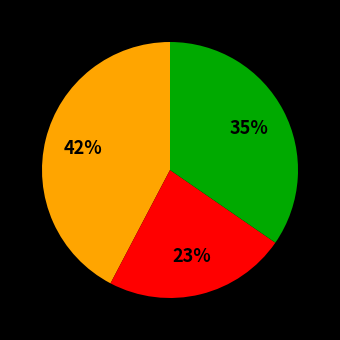

To the nearest percent, what is the average slice percentage?

33%